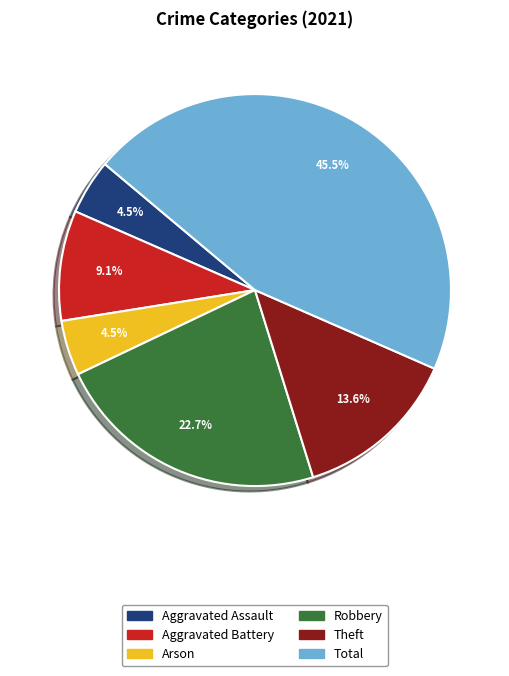

How many slices are in this pie chart?

6